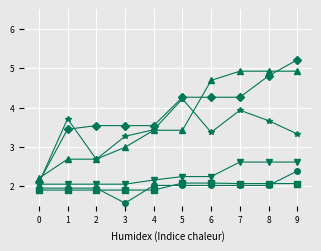

What is the spread (max minus min) of values at 9?

3.2